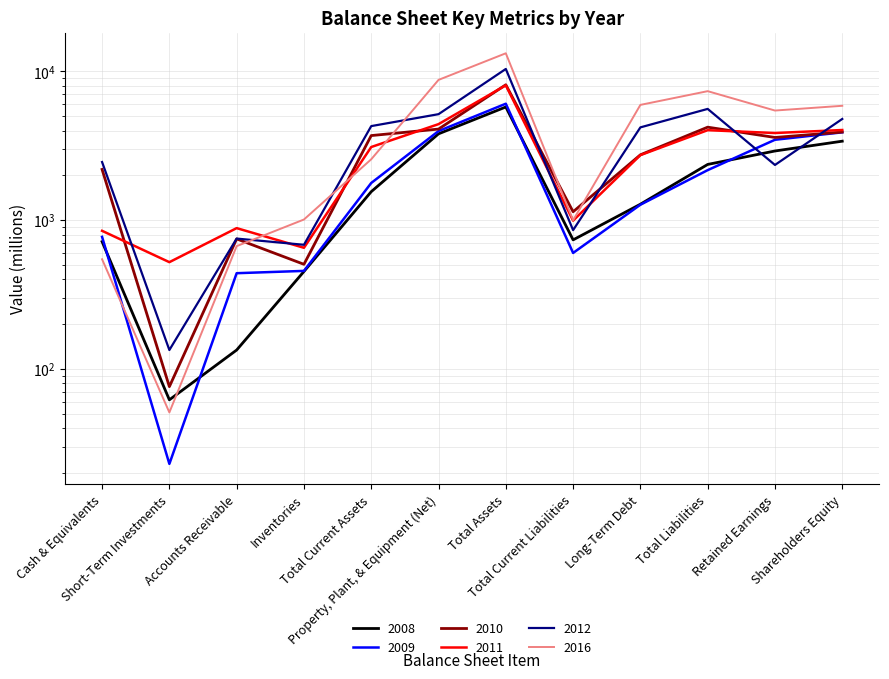

True or false: 2008 has a value of 1554 at Total Current Assets.

True